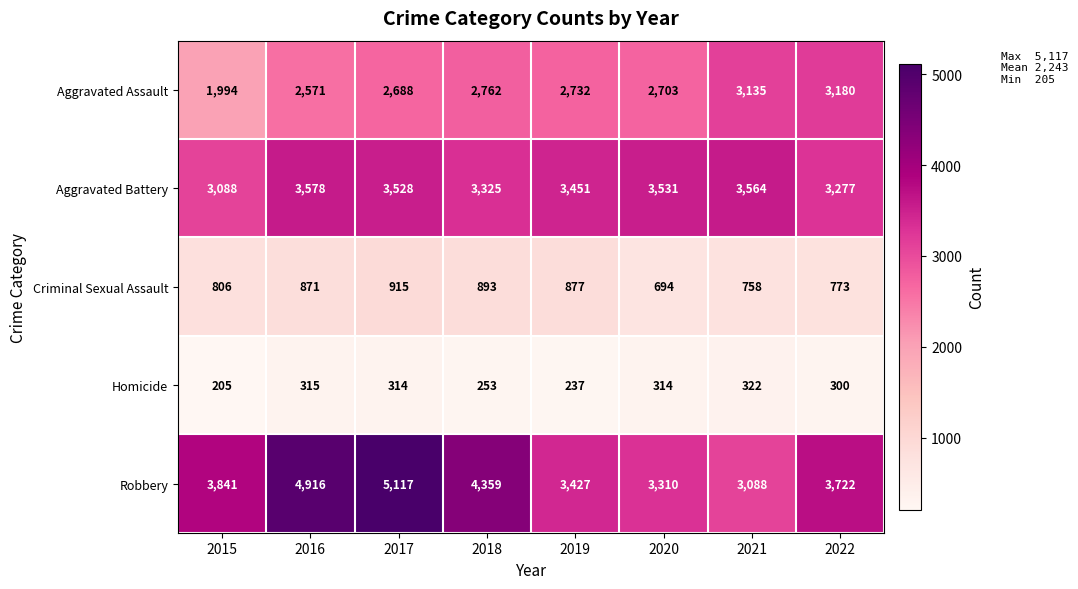

What is the highest value of the Robbery series?

5117